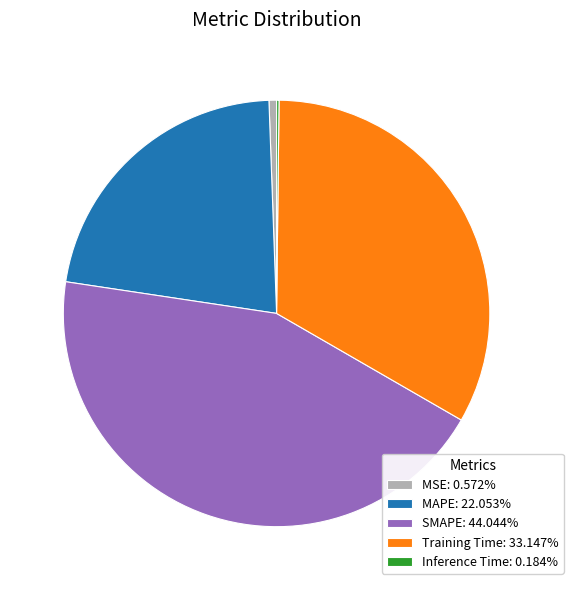

Does Training Time account for over 50% of the chart?

No